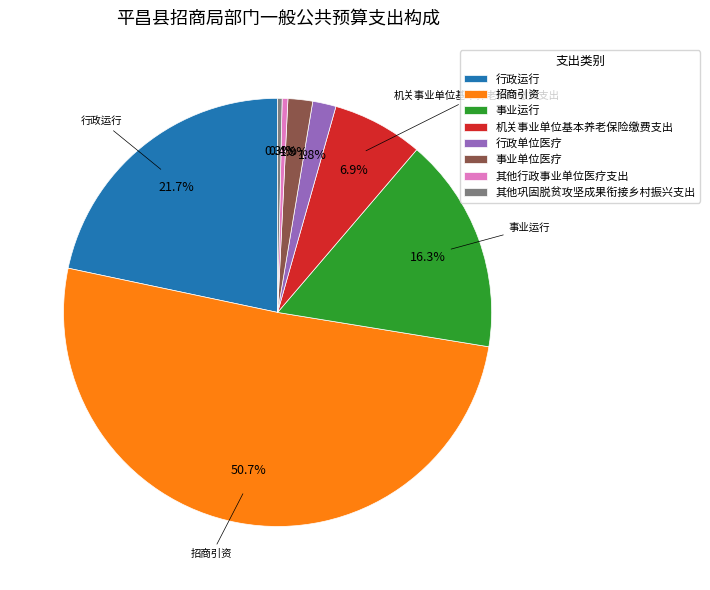

Is it true that 招商引资 is 40% of the pie?

False